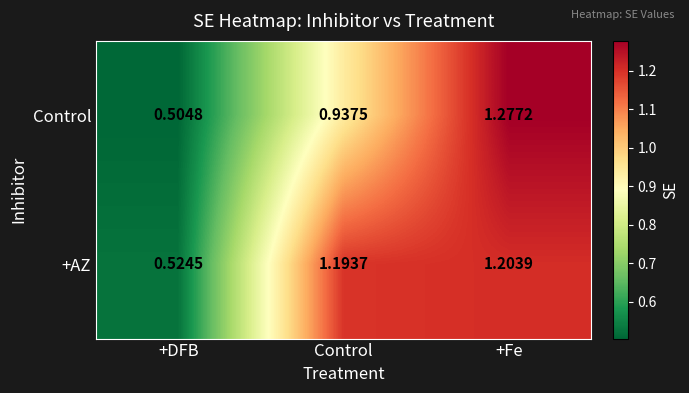

What is the difference between the highest and lowest values at Control?

0.3